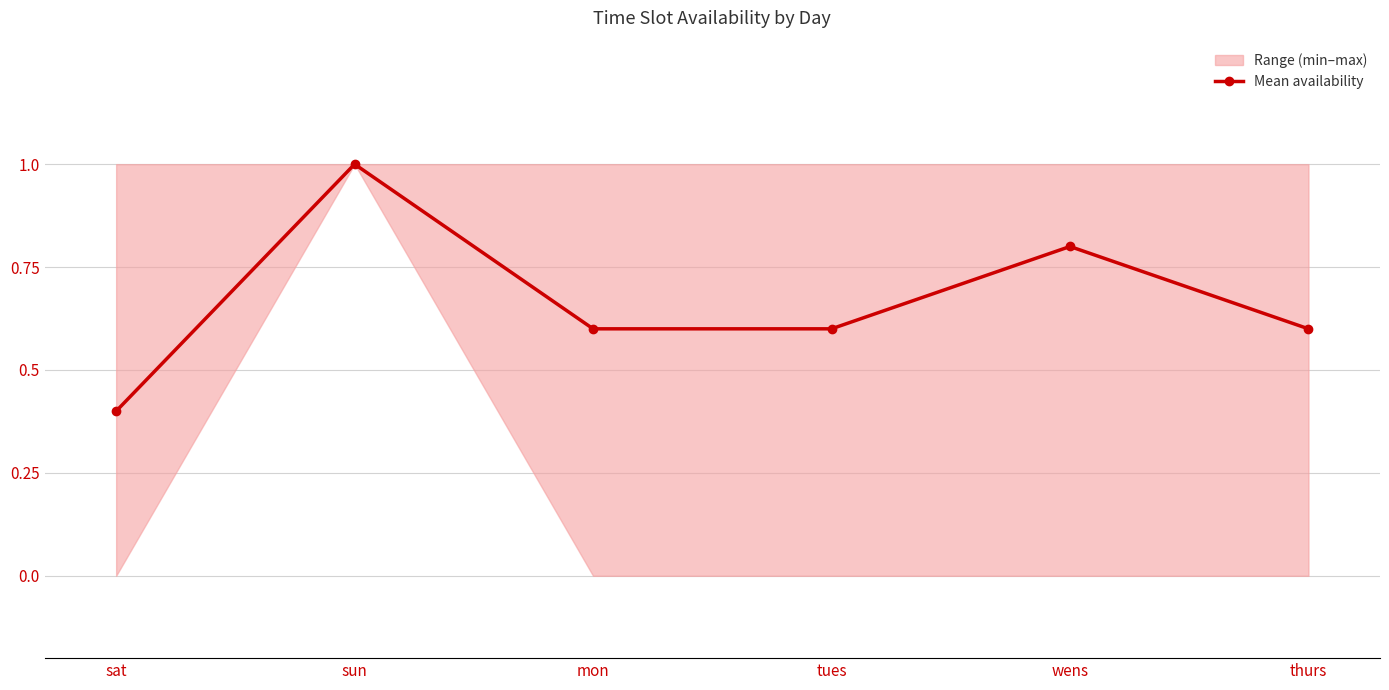

What is the label of the 1st point from the right?

thurs